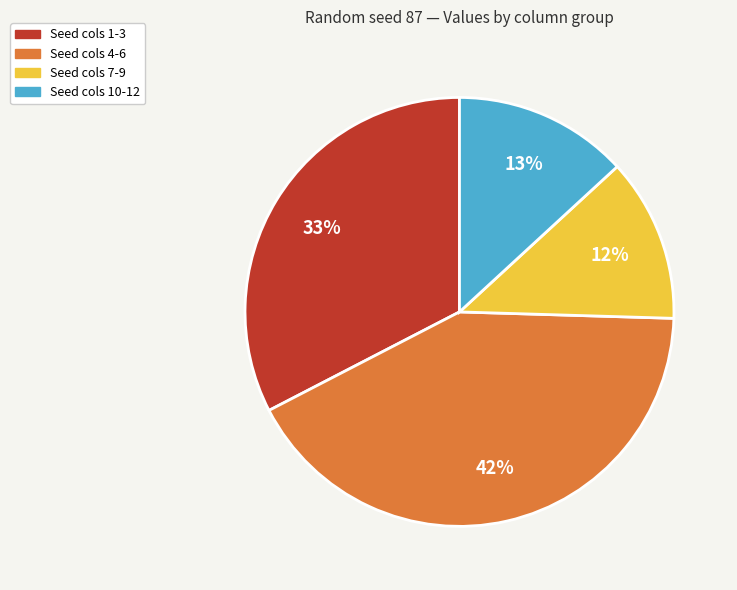

To the nearest percent, what is the average slice percentage?

25%